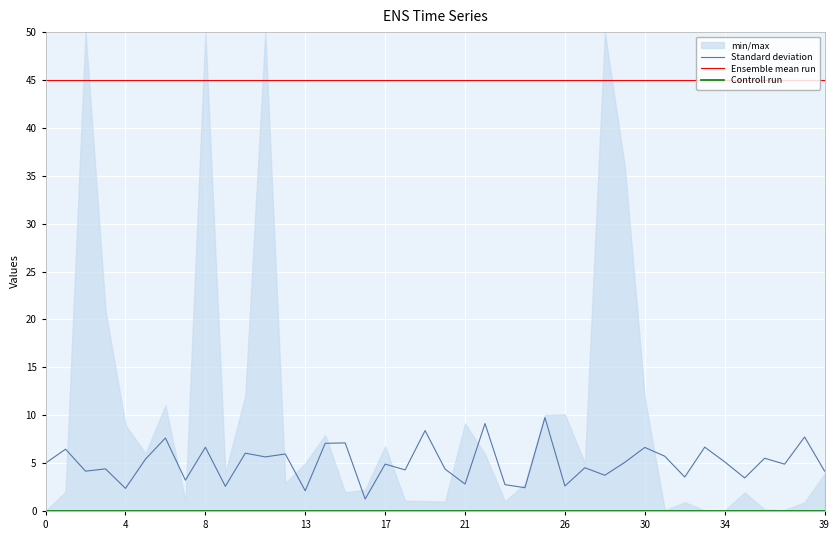

At which category is the sum across all series the highest?

25